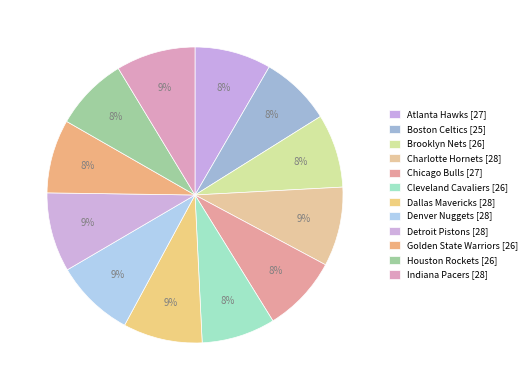

How many segments does this pie chart have?

12